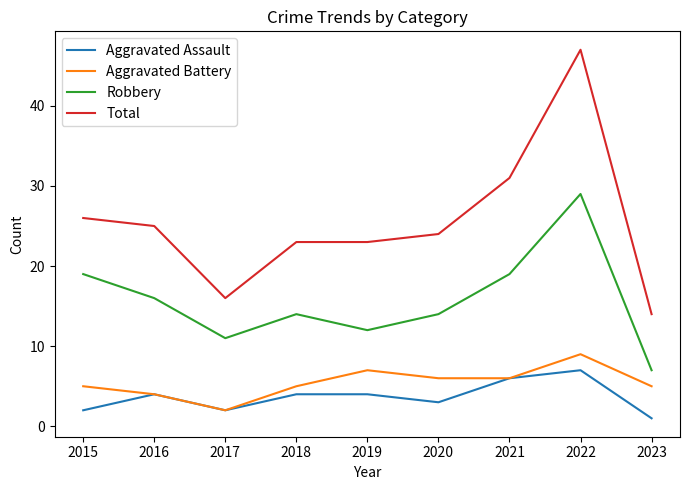

True or false: Robbery has a value of 26 at 2016.

False